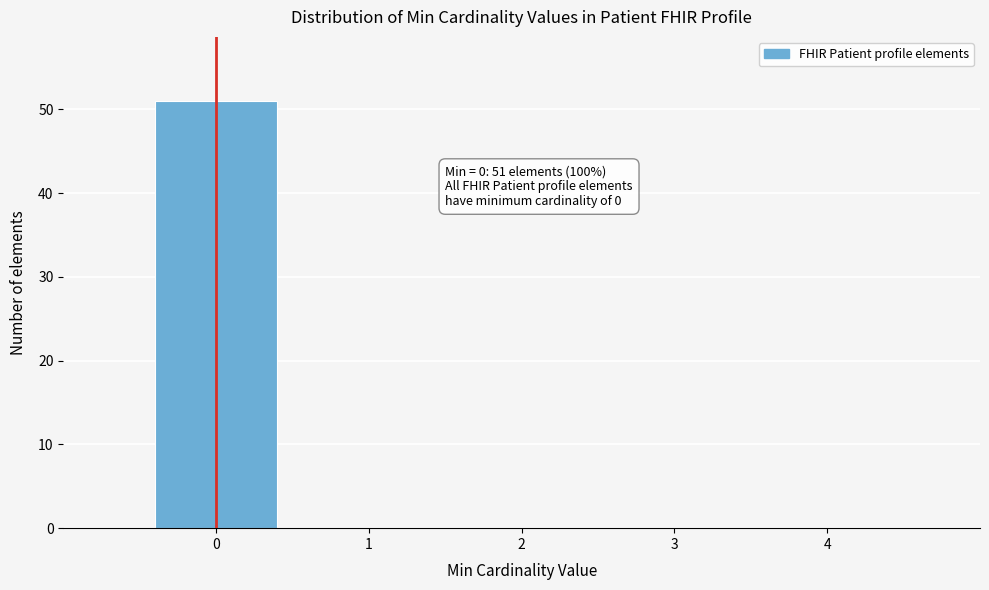

Which range on the x-axis has the tallest bar?

-0.5 to 0.5